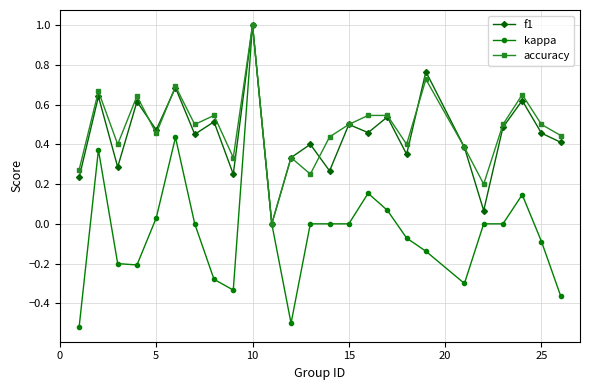

True or false: accuracy has more than 0 points higher than both neighbors.

True